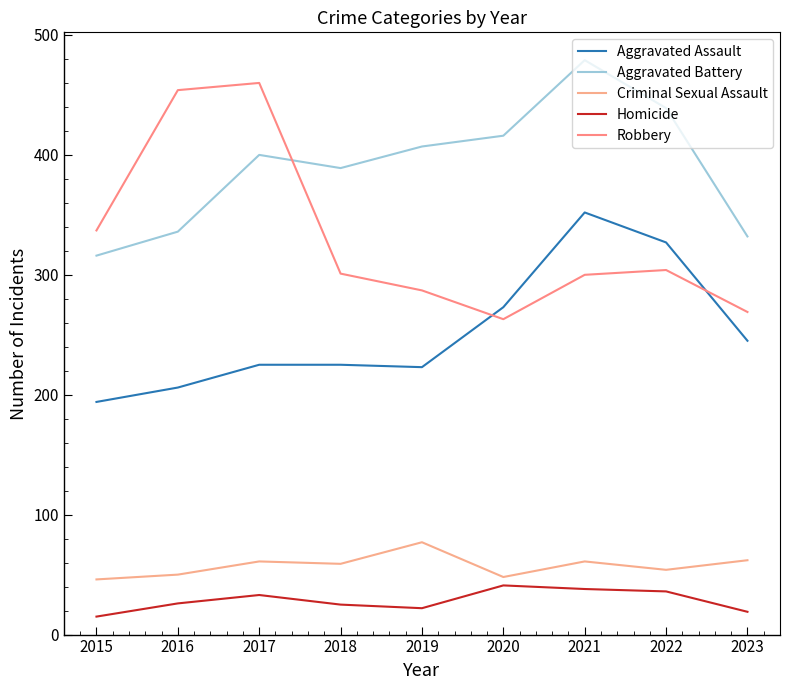

At 2015, list the series in order from smallest to largest.

Homicide, Criminal Sexual Assault, Aggravated Assault, Aggravated Battery, Robbery